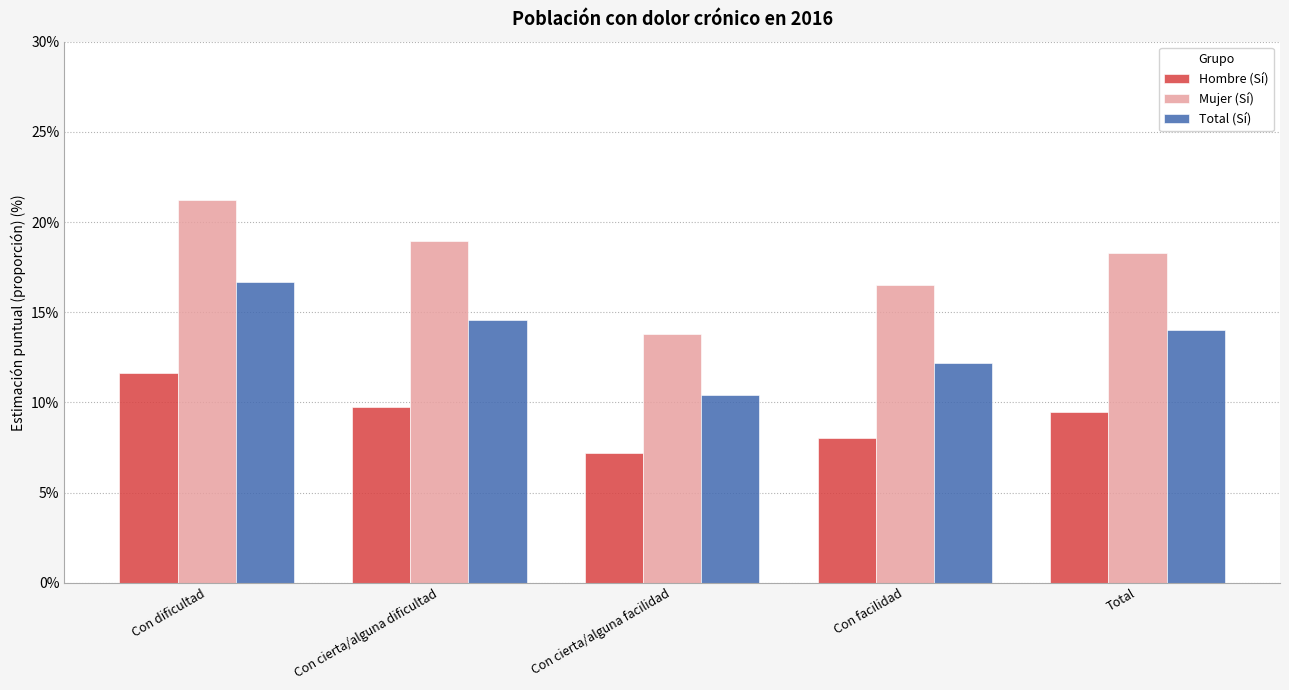

Rank the series at Con cierta/alguna facilidad from lowest to highest value.

Hombre (Sí), Total (Sí), Mujer (Sí)